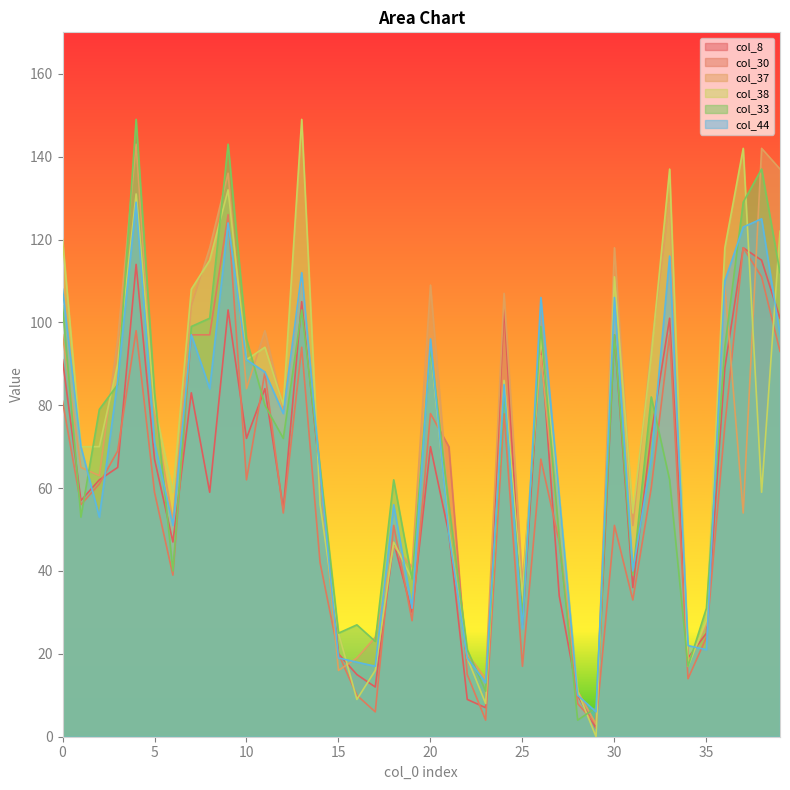

What is the difference between the second highest and minimum values in the col_44 series?

119